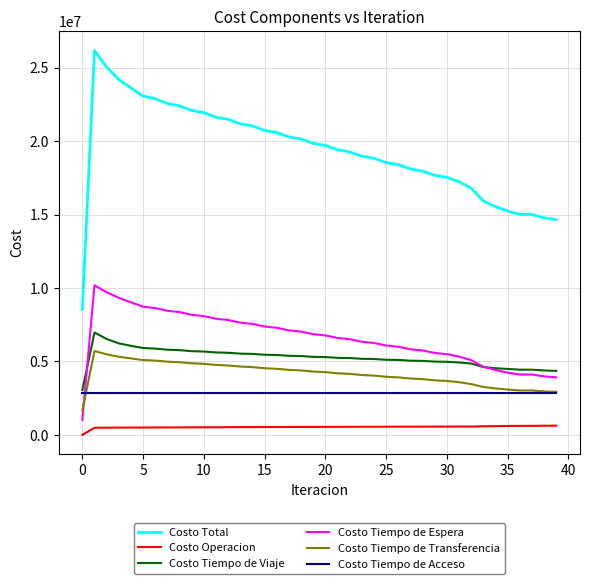

Which series has the largest range (max minus min)?

Costo Total